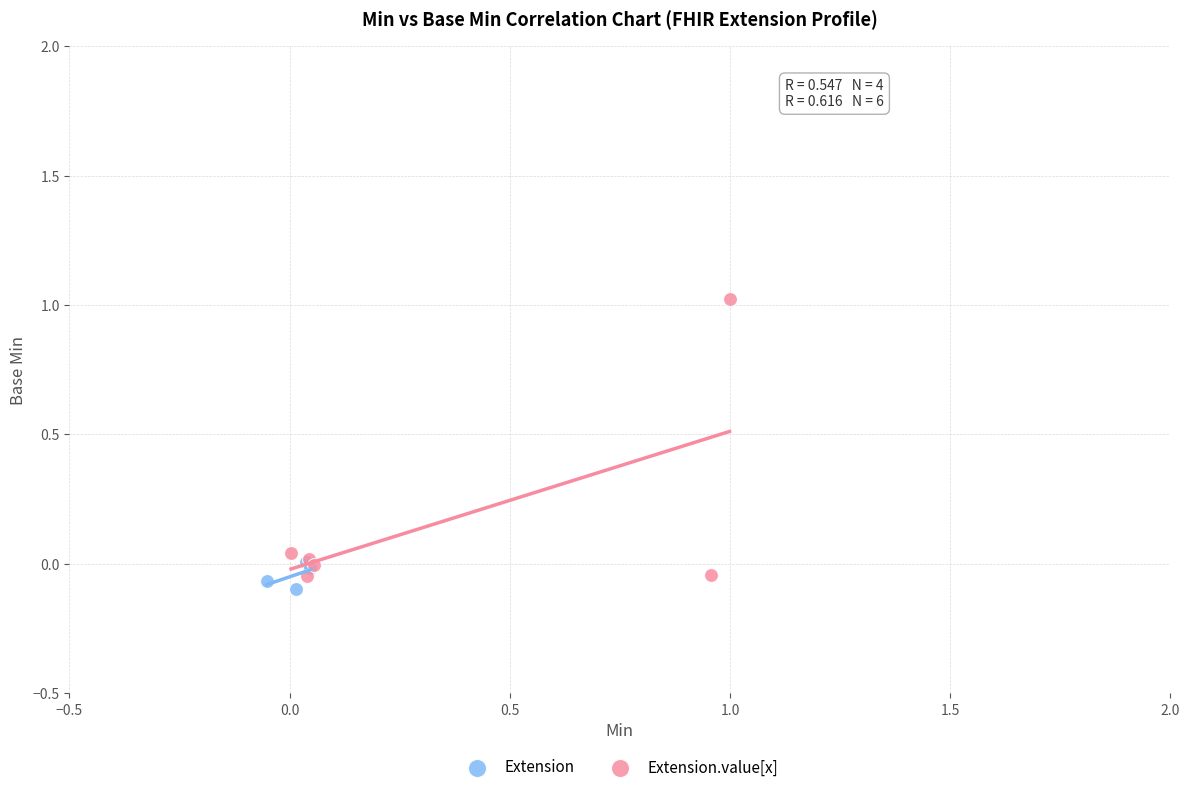

Which series reaches the maximum Y coordinate?

Extension.value[x]